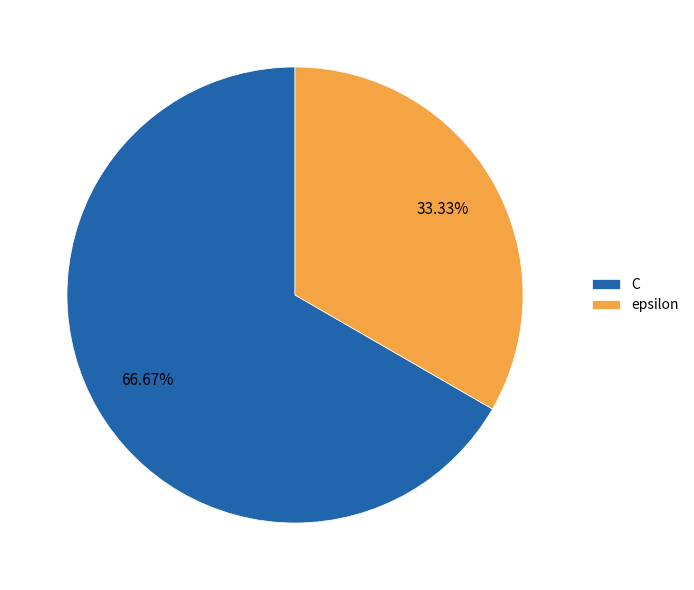

Which category has the smallest portion of the pie?

epsilon